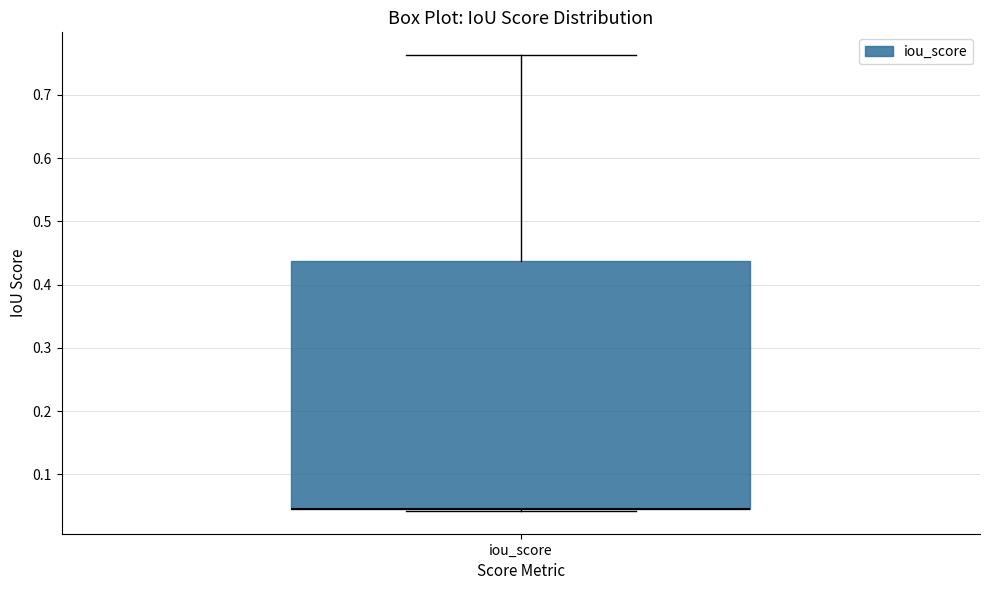

Where does the upper whisker of the box for iou_score end on the y-axis? The values are not printed on the chart, so give them approximately, as read against the axis.

0.76